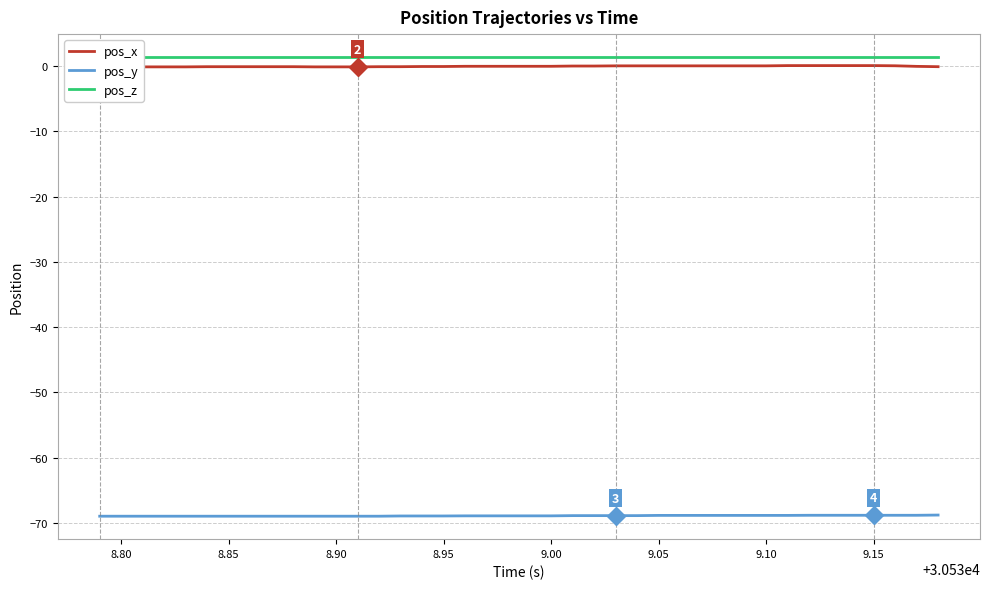

The pos_y series shows -118.8 at 9.00. True or false?

False